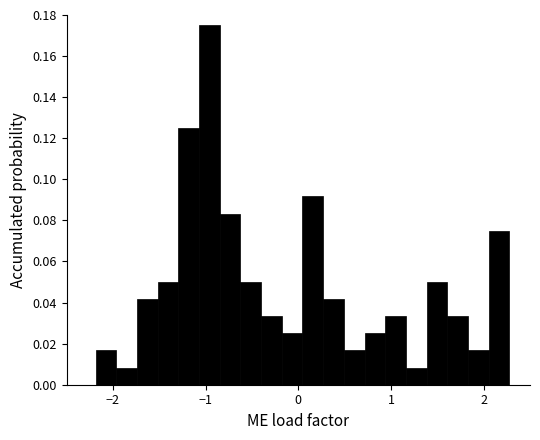

Read against the x-axis, roughly where is the centre of the tallest bar?

-1.0